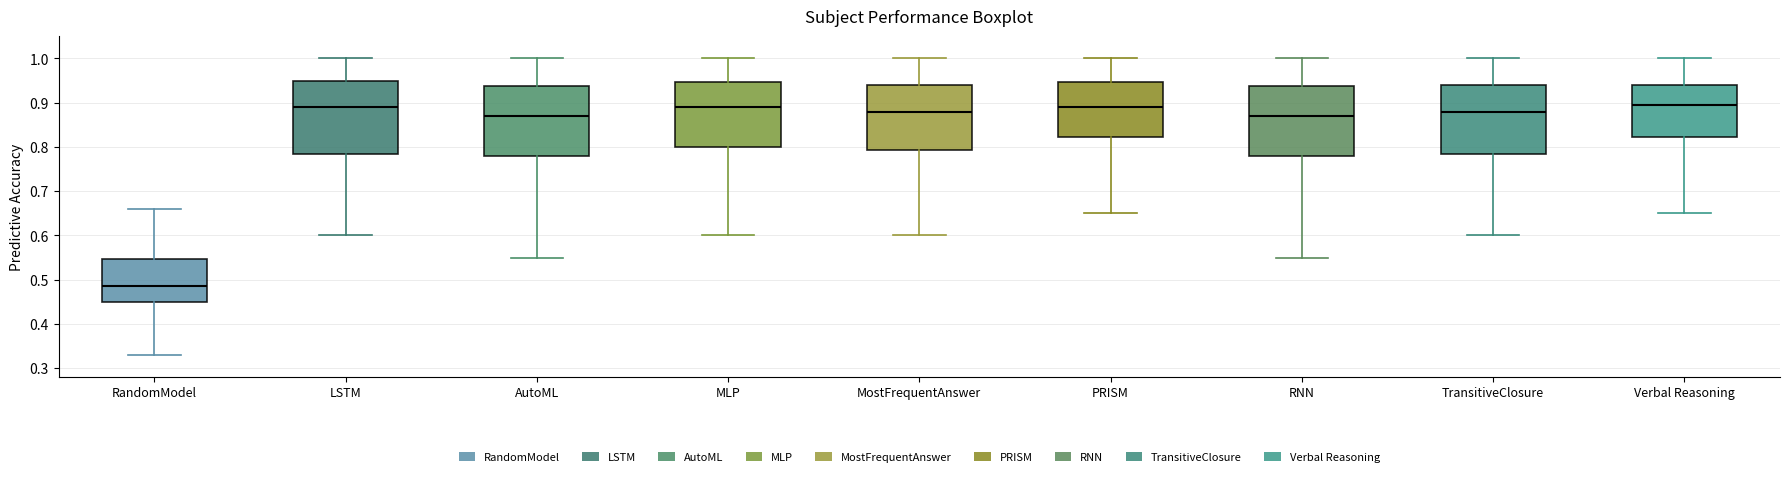

Reading left to right, read every box against the y-axis: the position of its median line, the range the box covers, and the ends of its whiskers. The values are not printed on the chart, so give them approximately, as read against the axis.

RandomModel: median 0.49, box 0.45 to 0.55, whiskers 0.33 to 0.66
LSTM: median 0.89, box 0.79 to 0.95, whiskers 0.60 to 1.00
AutoML: median 0.87, box 0.78 to 0.94, whiskers 0.55 to 1.00
MLP: median 0.89, box 0.80 to 0.95, whiskers 0.60 to 1.00
MostFrequentAnswer: median 0.88, box 0.79 to 0.94, whiskers 0.60 to 1.00
PRISM: median 0.89, box 0.82 to 0.95, whiskers 0.65 to 1.00
RNN: median 0.87, box 0.78 to 0.94, whiskers 0.55 to 1.00
TransitiveClosure: median 0.88, box 0.79 to 0.94, whiskers 0.60 to 1.00
Verbal Reasoning: median 0.90, box 0.82 to 0.94, whiskers 0.65 to 1.00